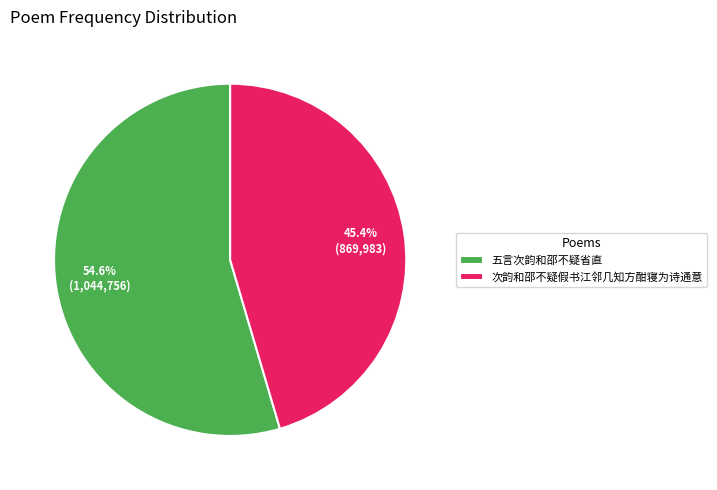

Is there a majority slice in this chart?

Yes